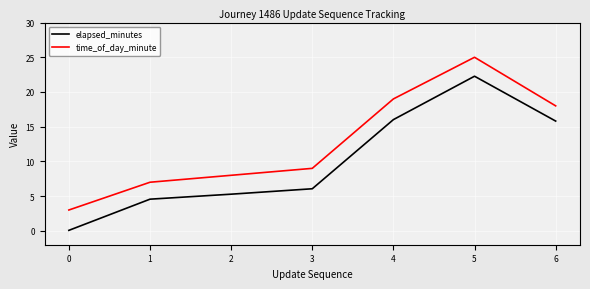

What is the smallest value displayed?

0.1